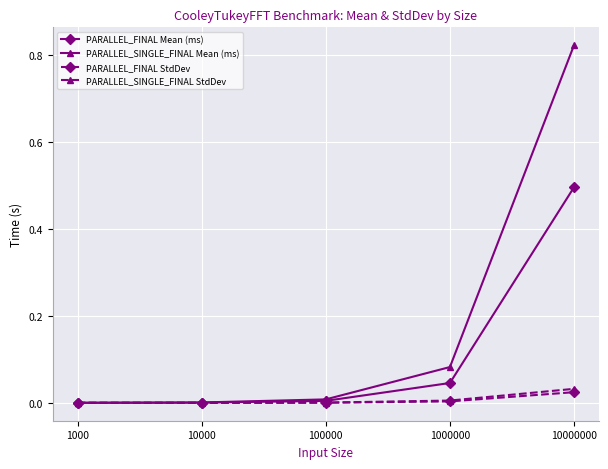

True or false: PARALLEL_SINGLE_FINAL StdDev has a value of 0.0 at 1000000.

True